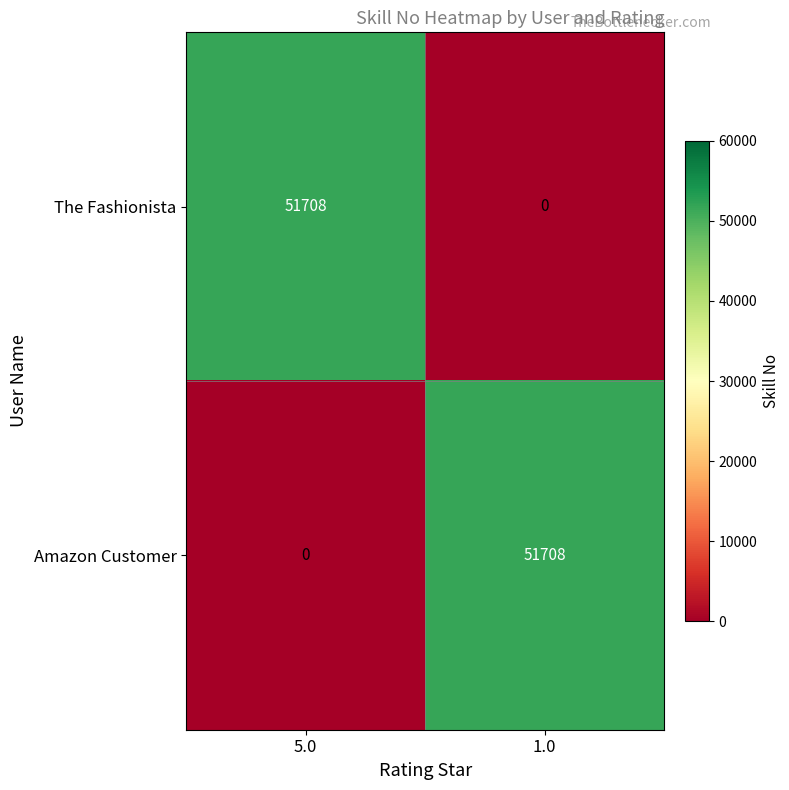

What is the difference between the The Fashionista values at 1.0 and 5.0?

51708